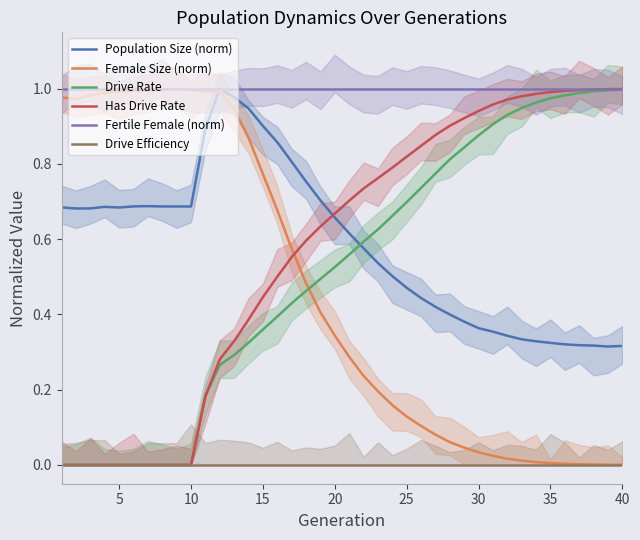

The value of Drive Efficiency at 5 is 0.0. True or false?

True